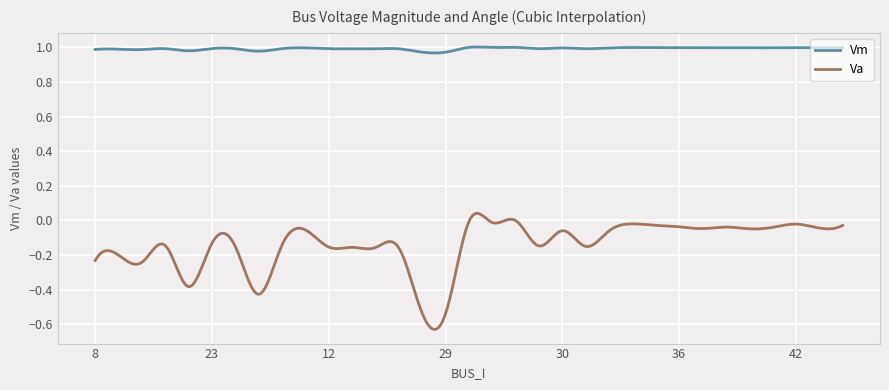

True or false: Va and Vm cross at least once.

False